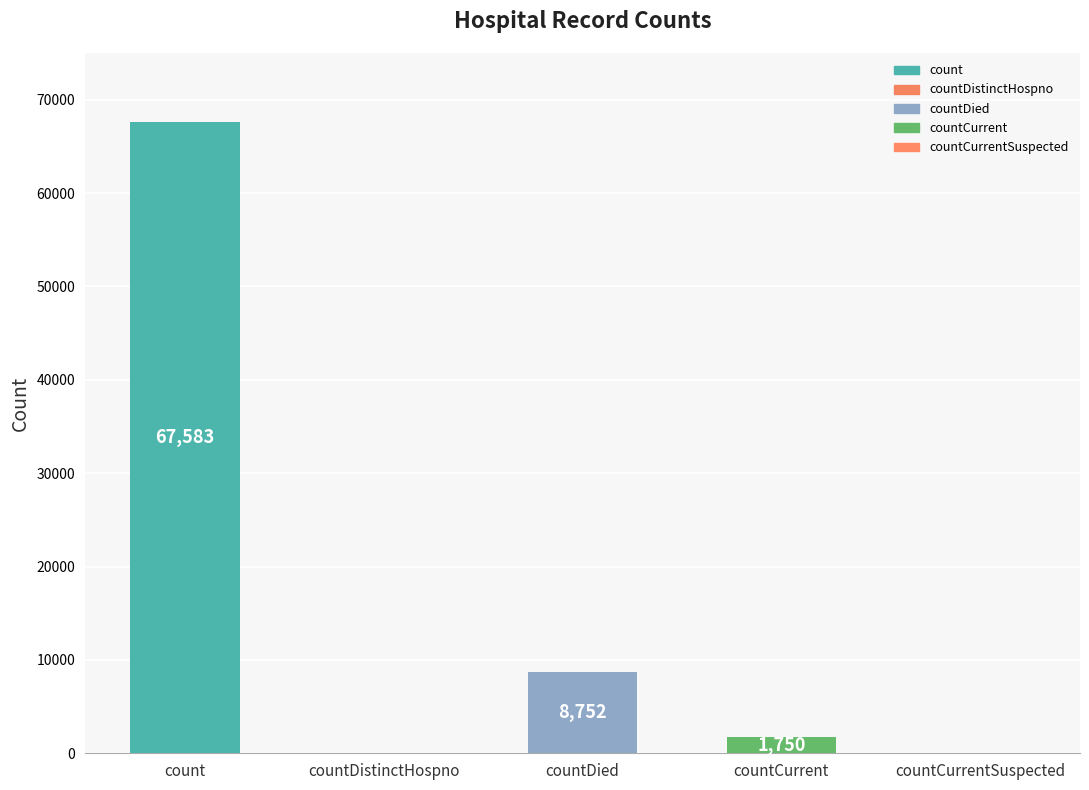

What is the sum of all values?

78085